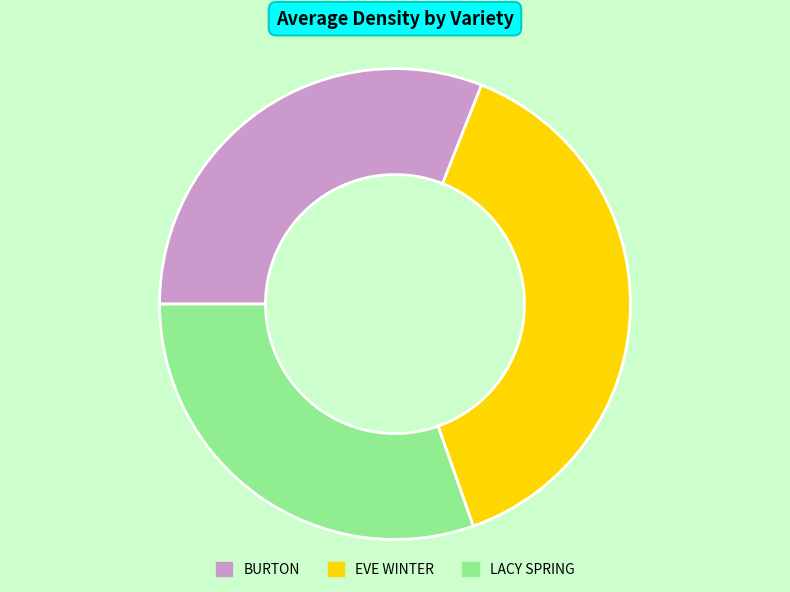

The EVE WINTER slice represents 39% of the pie. True or false?

True